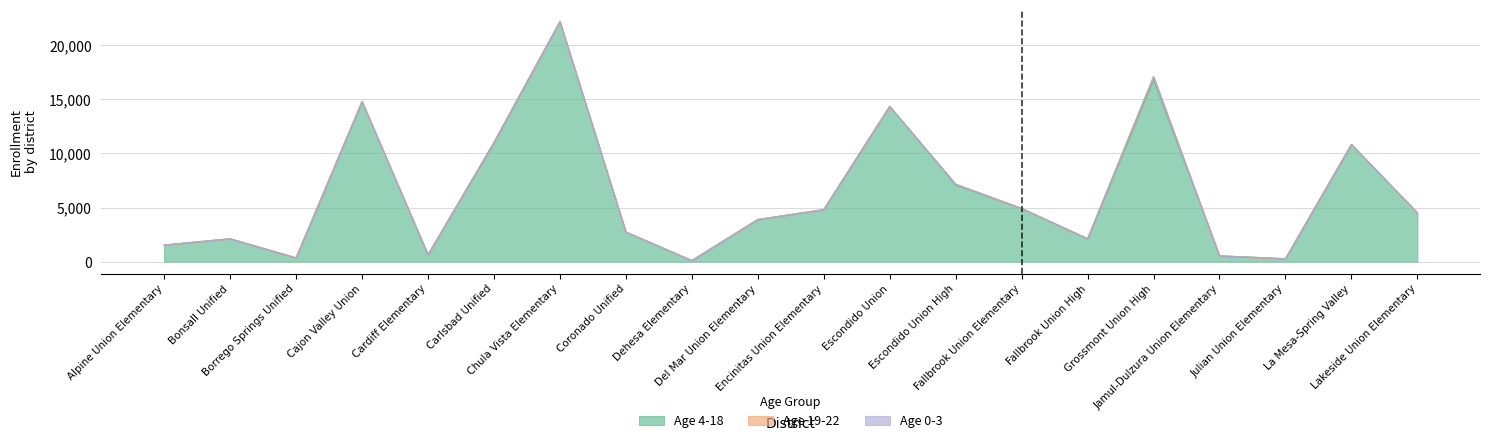

Where is Age 19-22 nearest to the value 155?

Escondido Union High